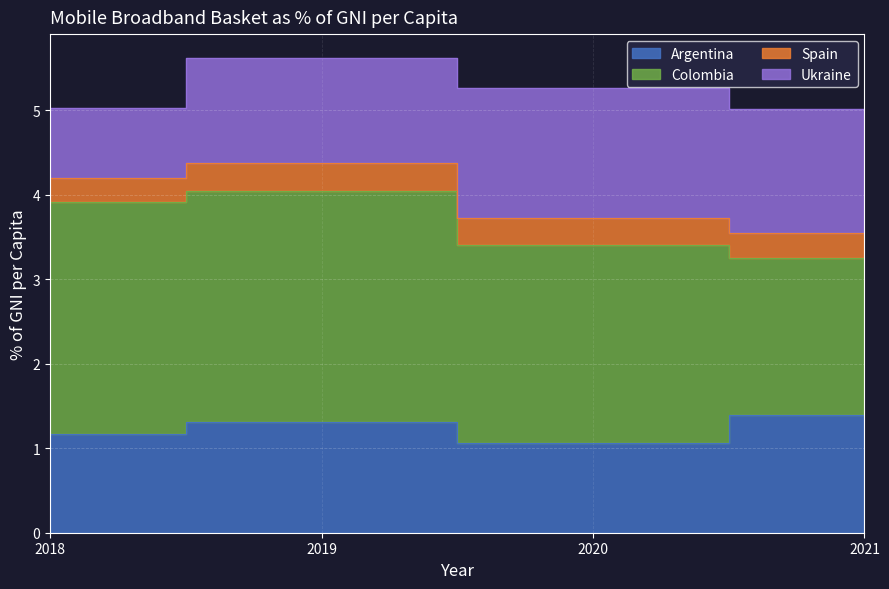

Reading left to right, transcribe all the data shown in this chart.

Argentina: 2018=1.2	2019=1.3	2020=1.1	2021=1.4
Colombia: 2018=2.7	2019=2.7	2020=2.4	2021=1.9
Spain: 2018=0.3	2019=0.3	2020=0.3	2021=0.3
Ukraine: 2018=0.8	2019=1.2	2020=1.5	2021=1.5